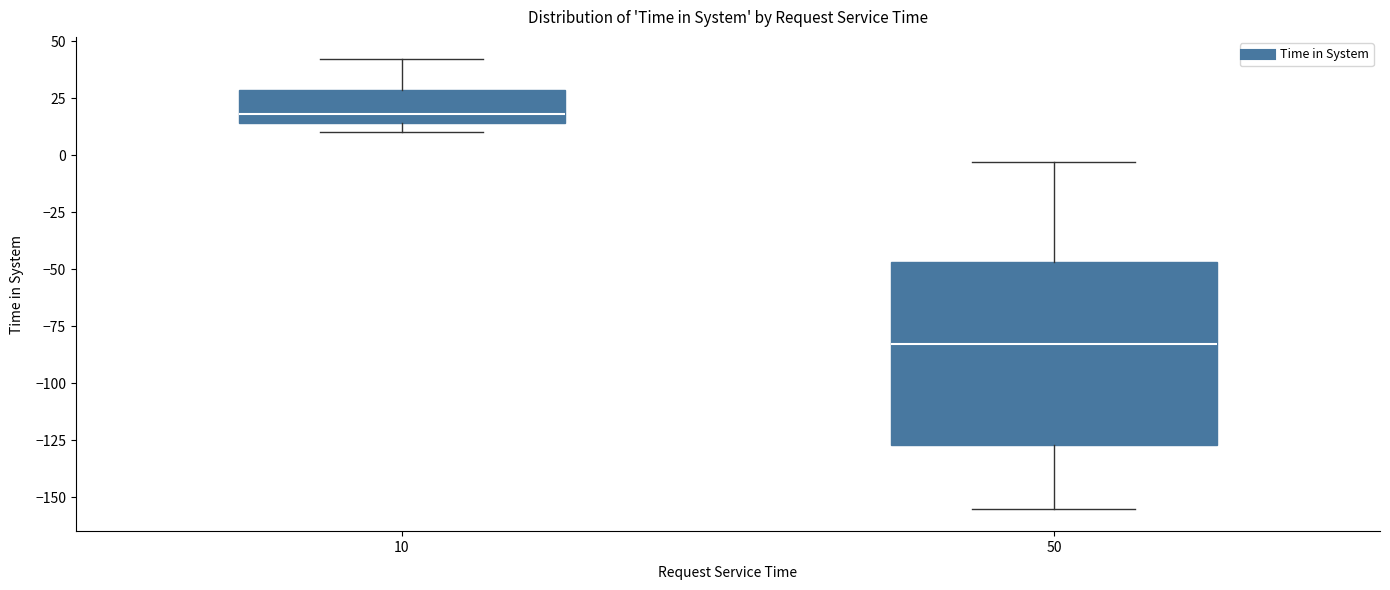

Where does the lower whisker of the box at x = 50 end on the y-axis? The values are not printed on the chart, so give them approximately, as read against the axis.

-155